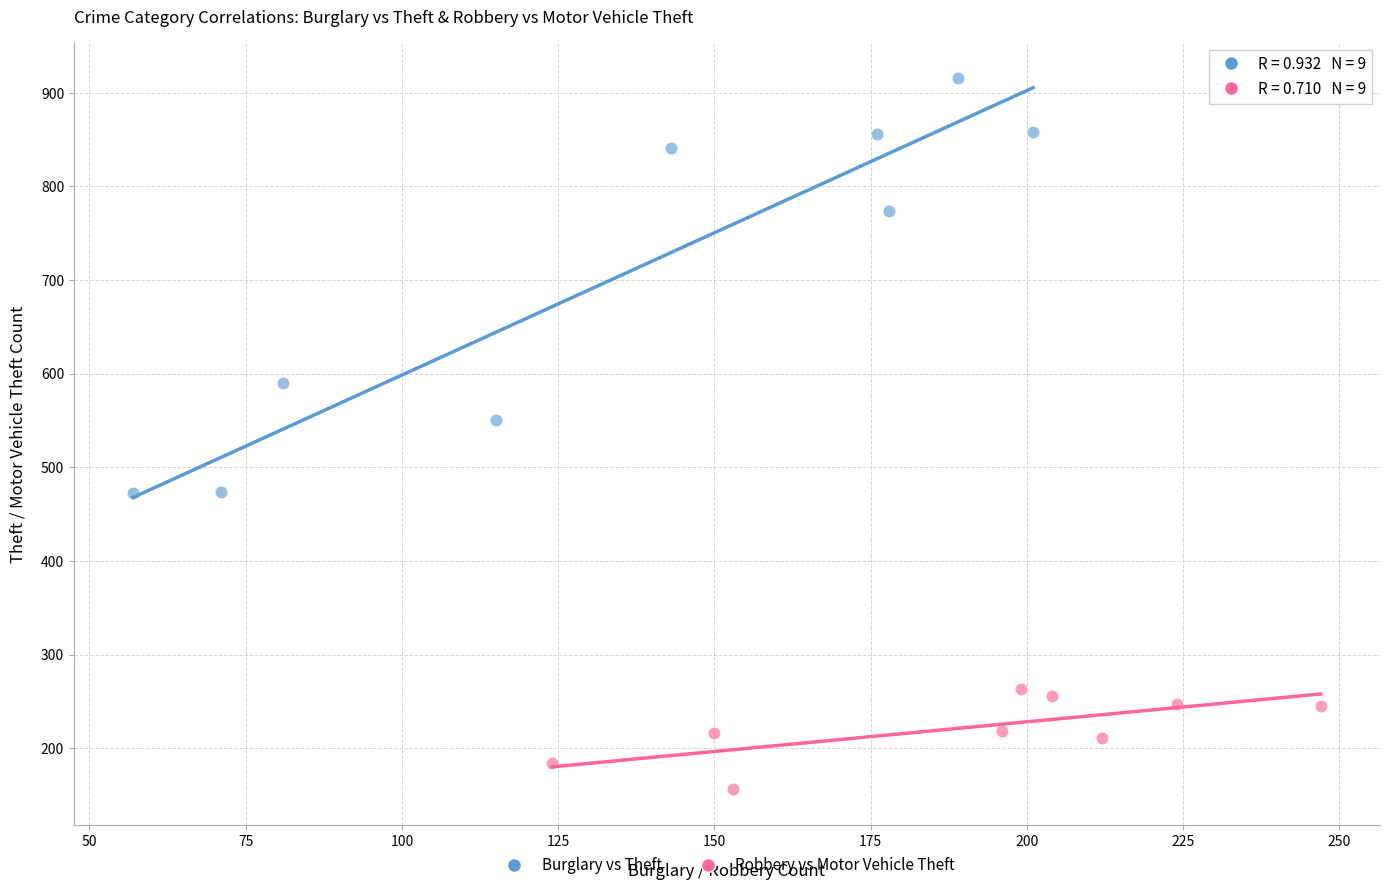

Which series contains the lowest Y value?

Robbery vs Motor Vehicle Theft